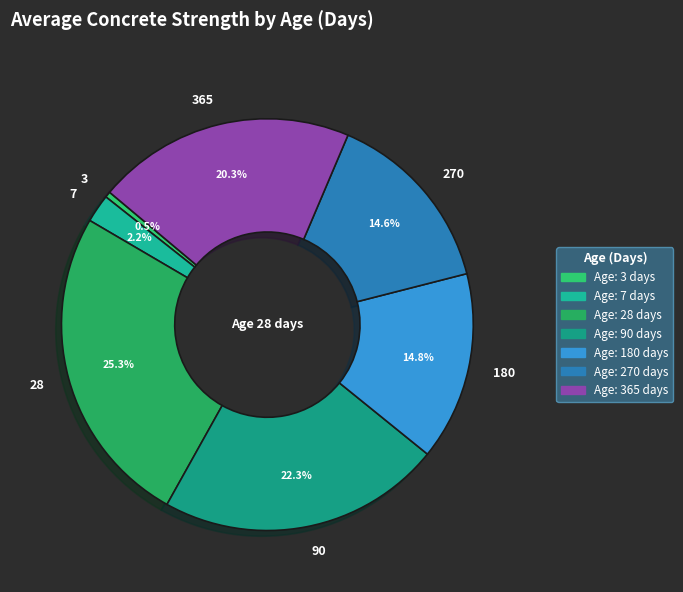

Does 28 represent more than half of the total?

No